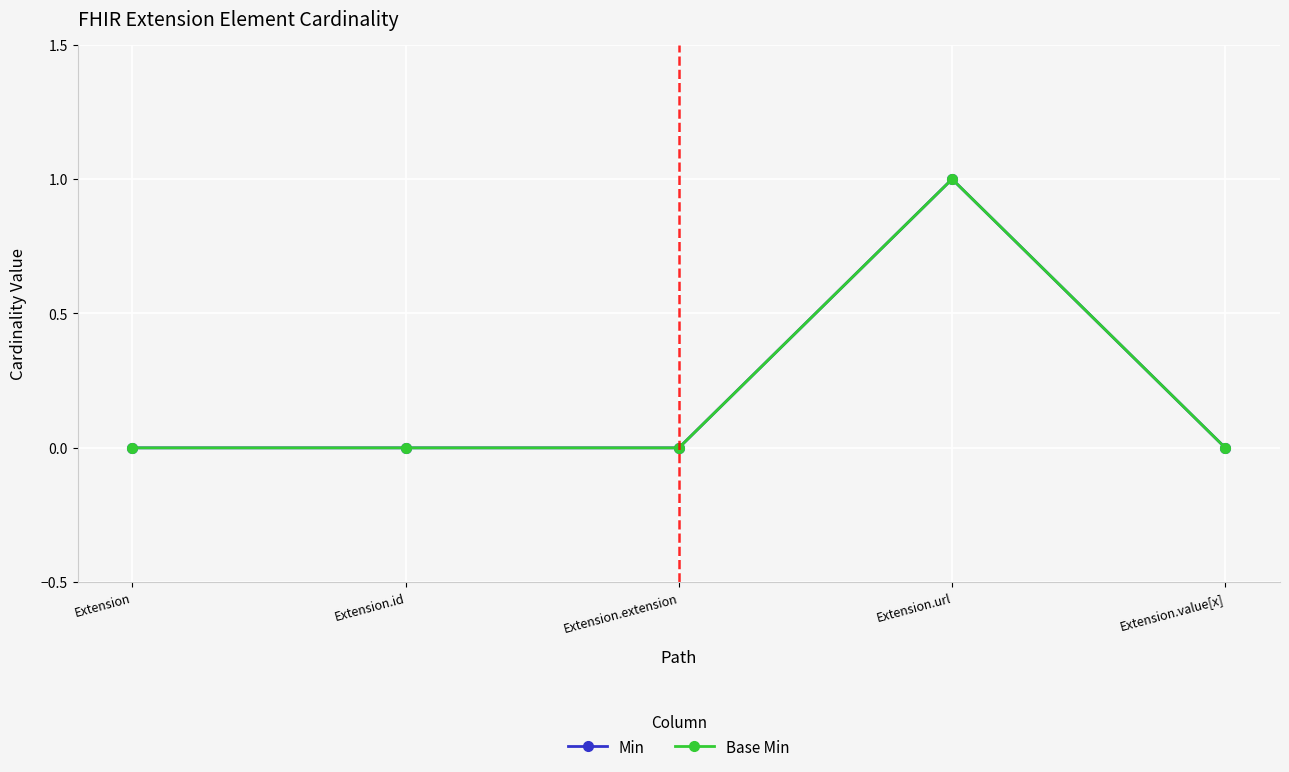

Which series changed the most between Extension.id and Extension.url?

Min